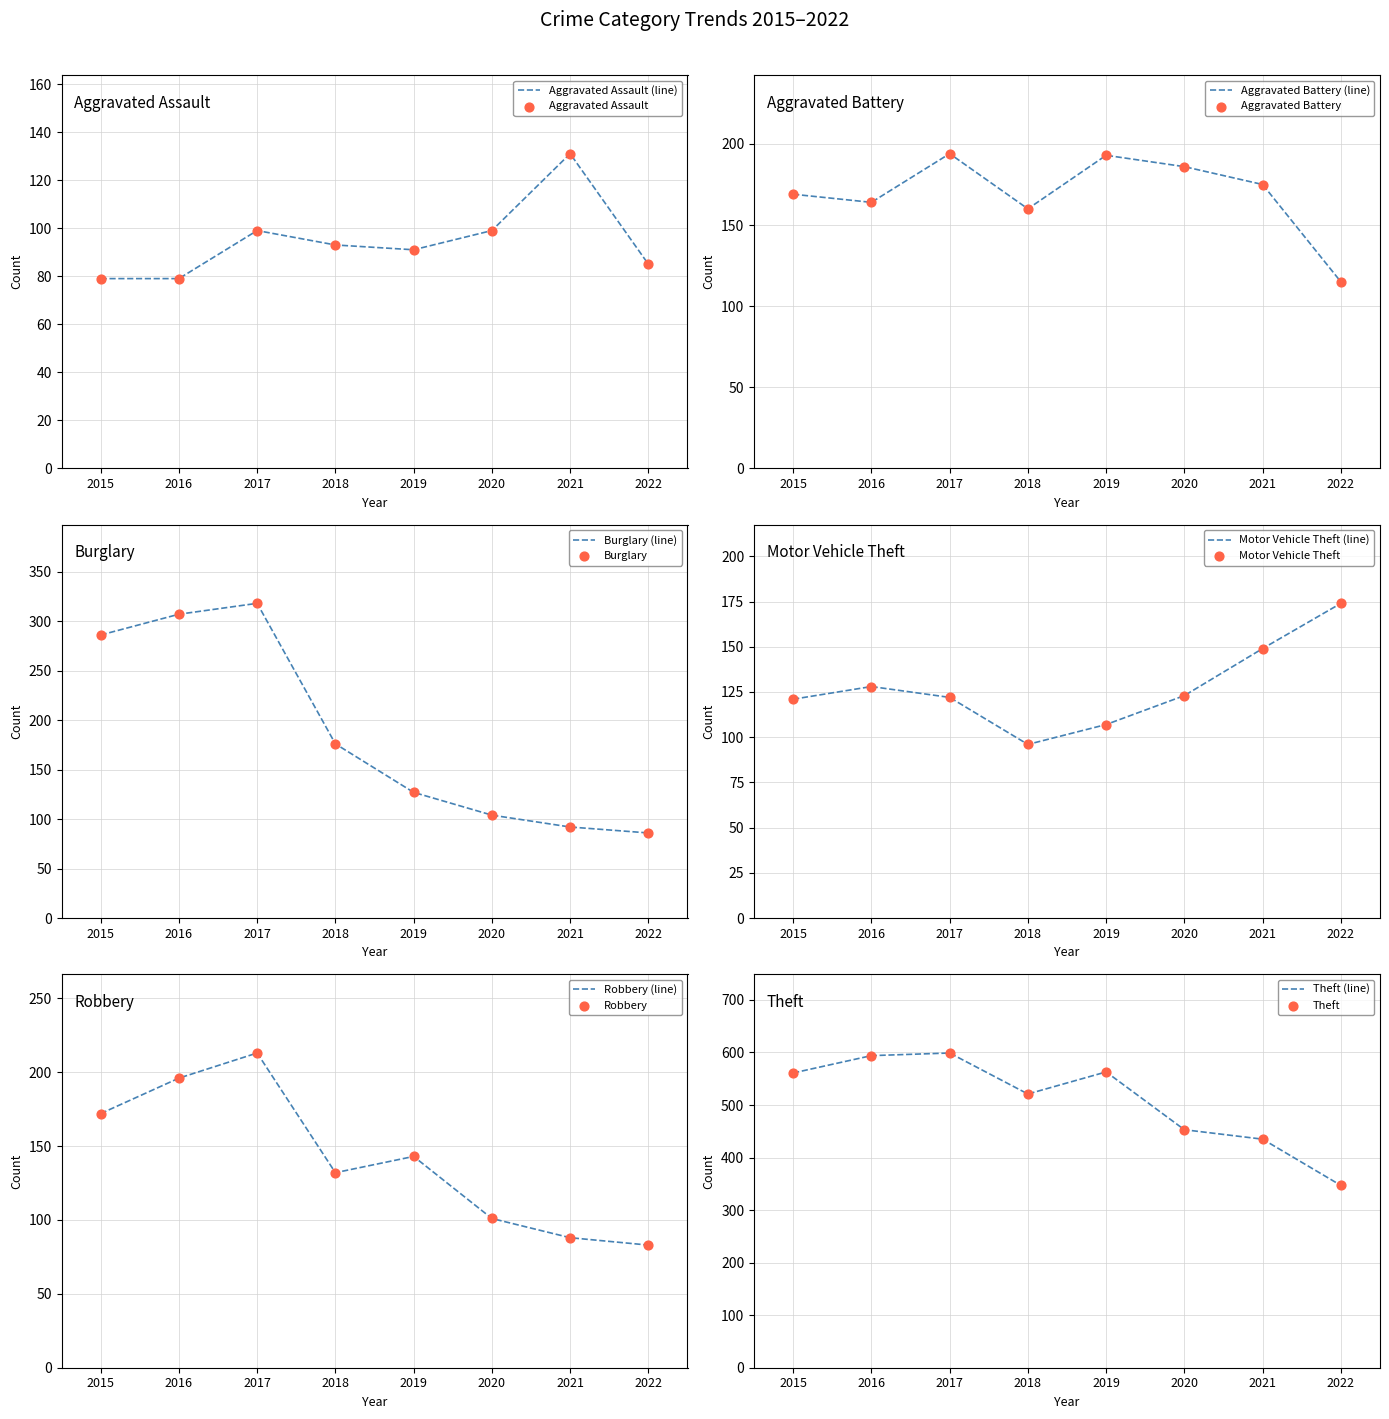

Which series reaches the minimum Y coordinate?

Aggravated Assault